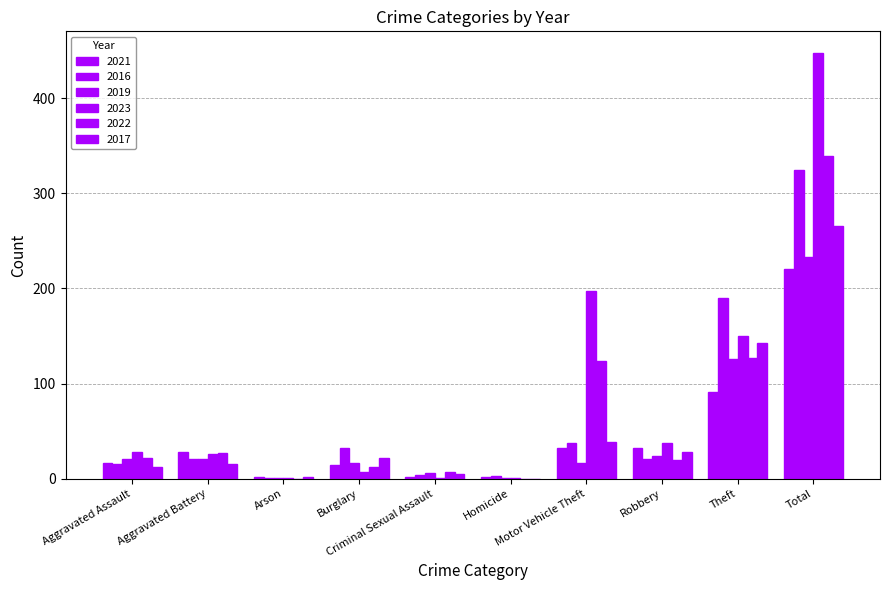

Does the chart contain stacked bars?

No